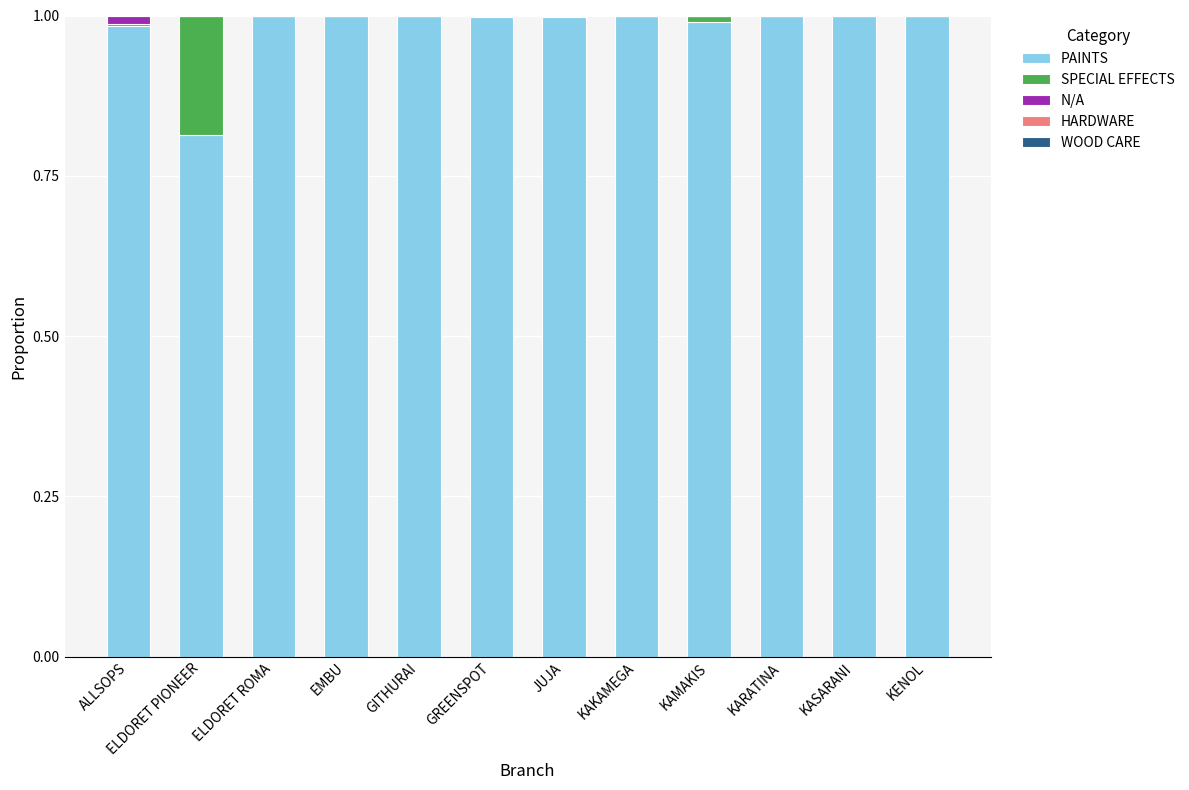

Count the number of categories in the chart.

12